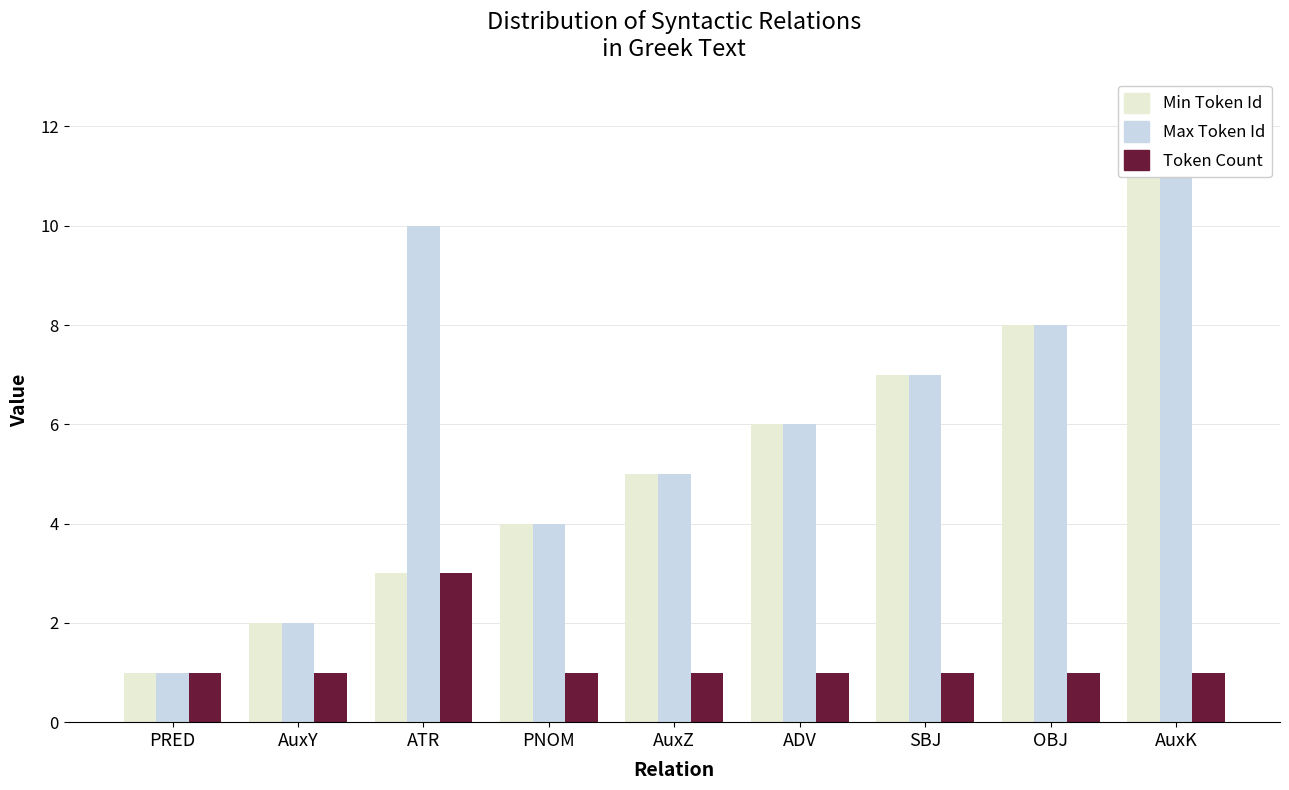

What is the sum of all Min Token Id values?

47